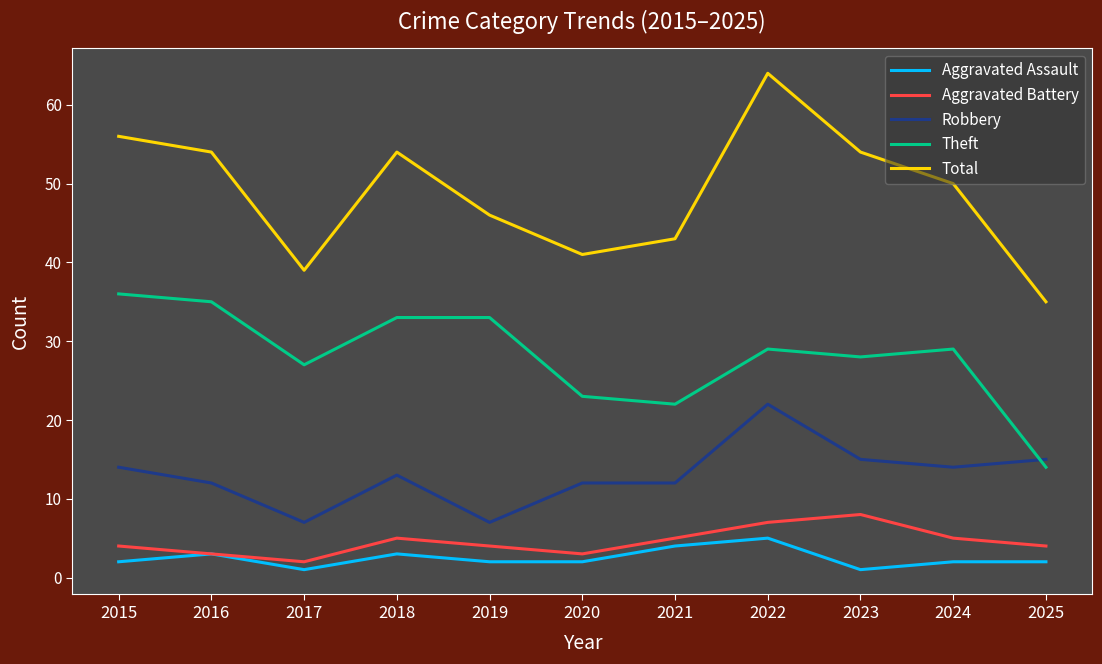

Rank the series by their maximum value, from lowest to highest.

Aggravated Assault, Aggravated Battery, Robbery, Theft, Total